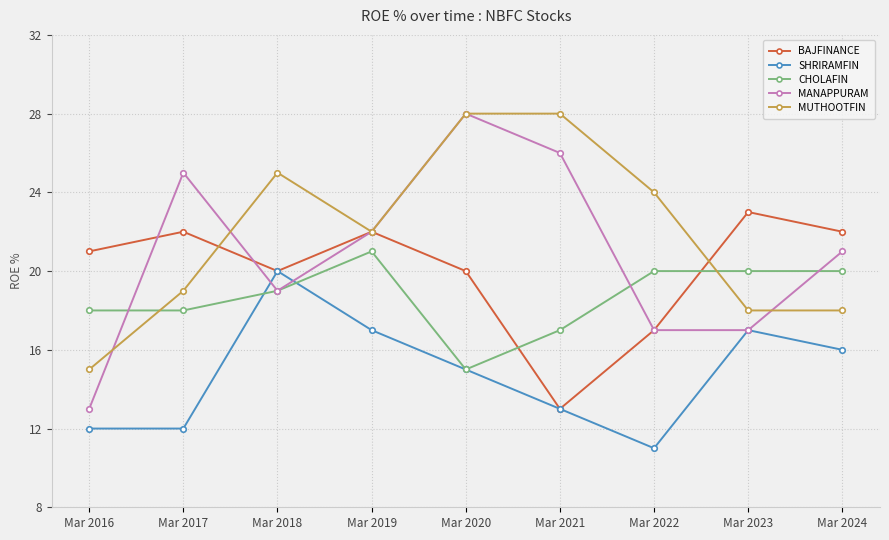

True or false: MANAPPURAM has a value of 26 at Mar 2021.

True